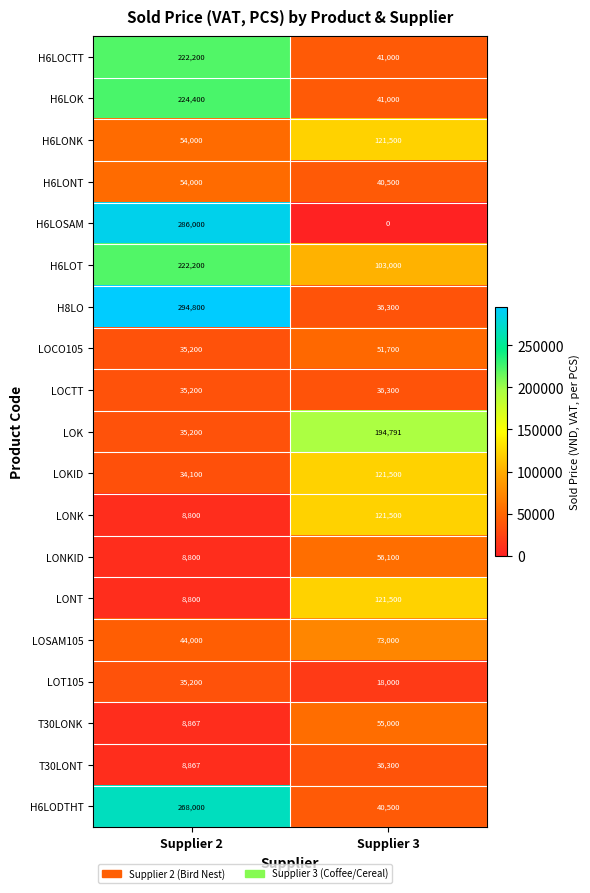

The H6LOK series shows 41000 at Supplier 3. True or false?

True